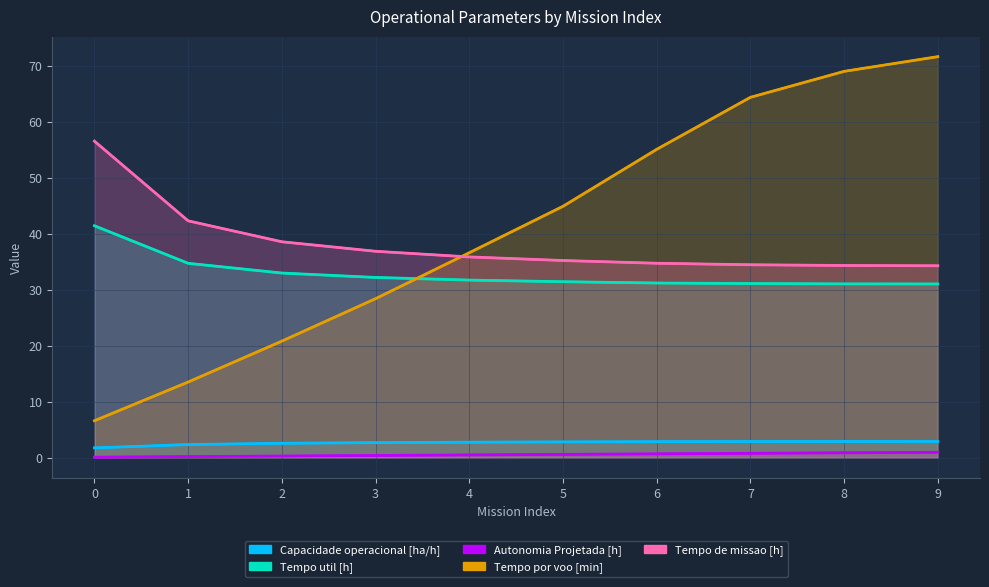

What are all the series names shown in the legend?

Capacidade operacional [ha/h], Tempo util [h], Autonomia Projetada [h], Tempo por voo [min], Tempo de missao [h]